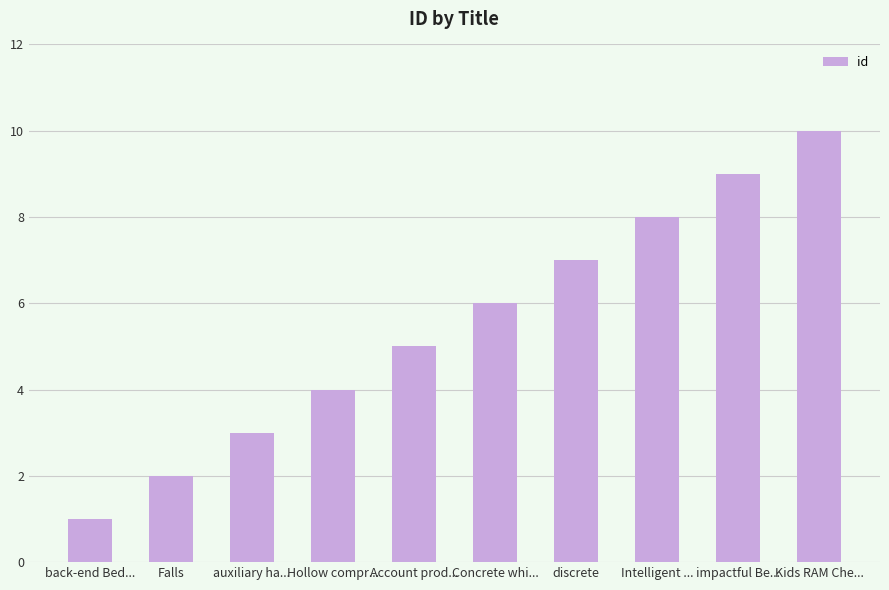

What is the smallest value displayed?

1